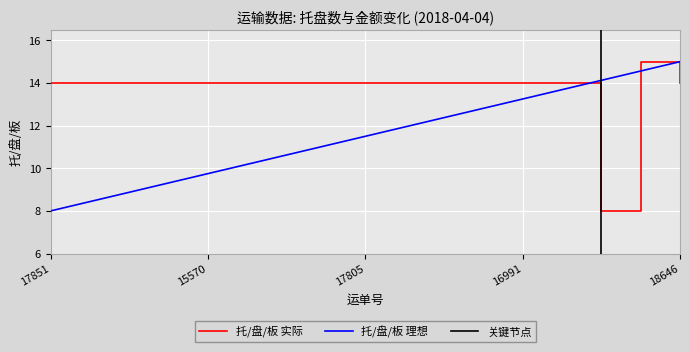

What is the lowest value of the 托/盘/板 实际 series?

8.0